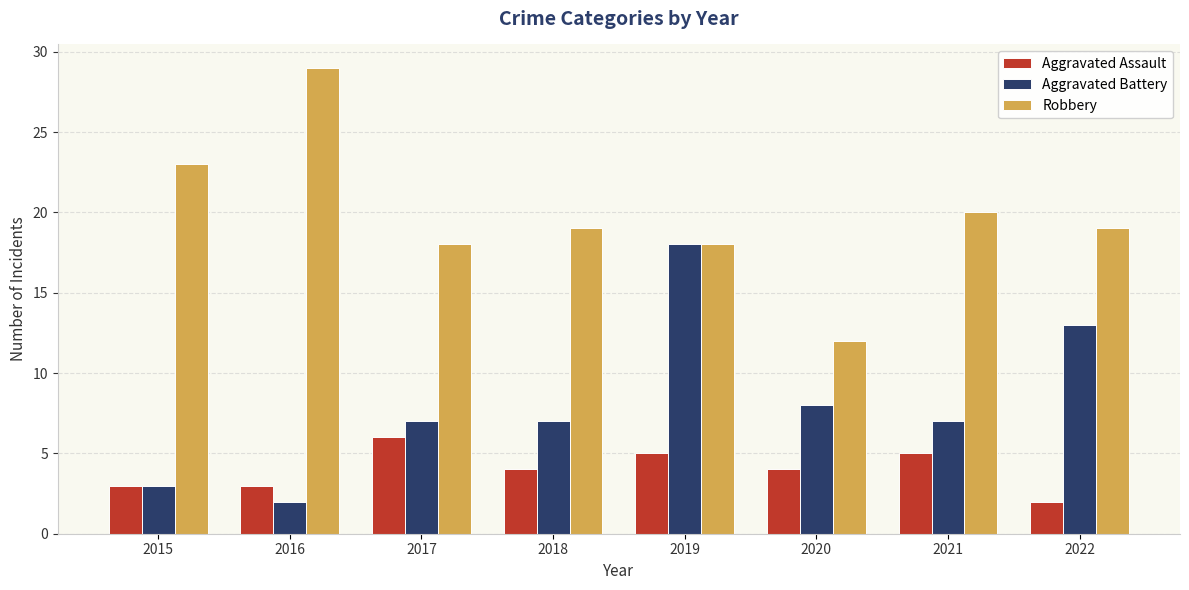

Reading right to left, what are all the values shown in this chart?

Aggravated Assault: 2	5	4	5	4	6	3	3
Aggravated Battery: 13	7	8	18	7	7	2	3
Robbery: 19	20	12	18	19	18	29	23